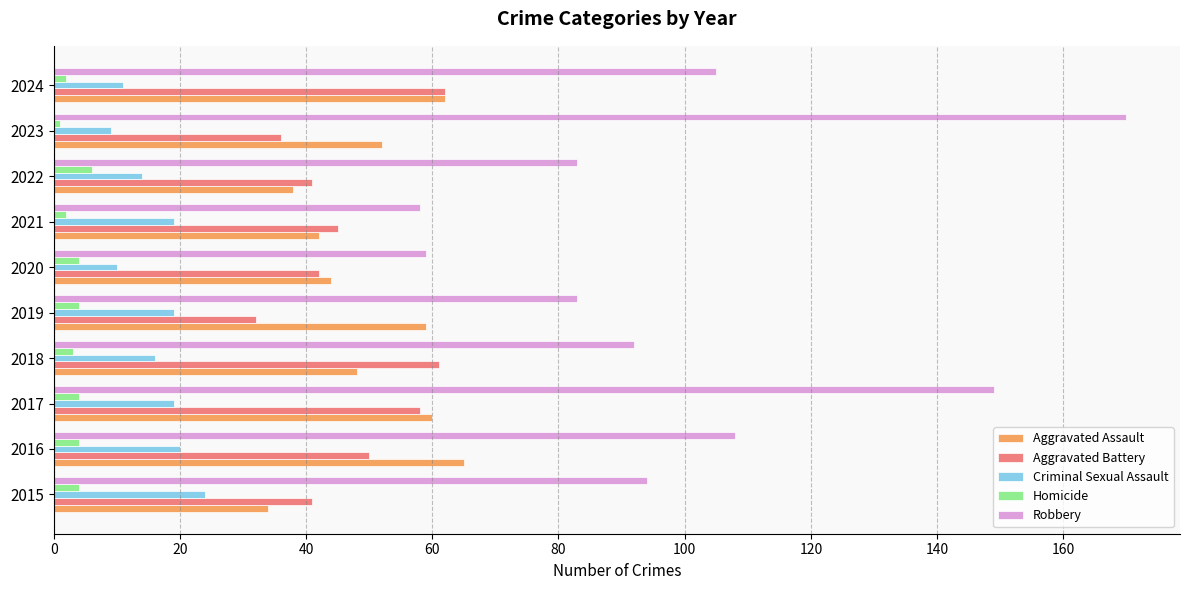

At 2018, list the series in order from largest to smallest.

Robbery, Aggravated Battery, Aggravated Assault, Criminal Sexual Assault, Homicide